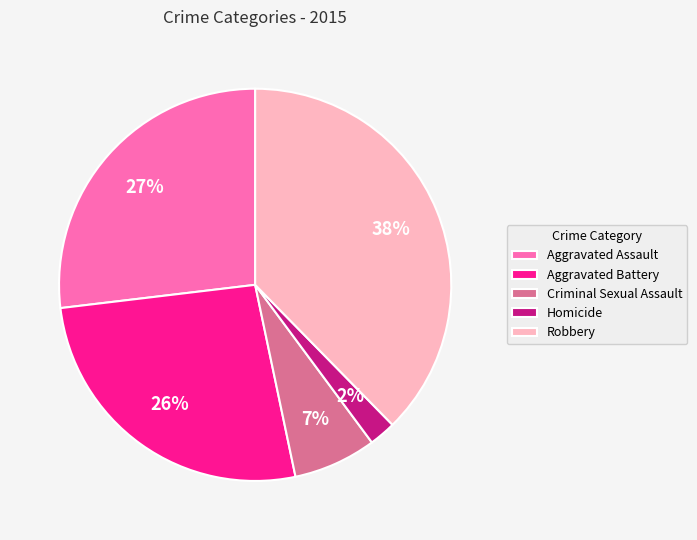

Between Aggravated Battery and Robbery, which is larger?

Robbery